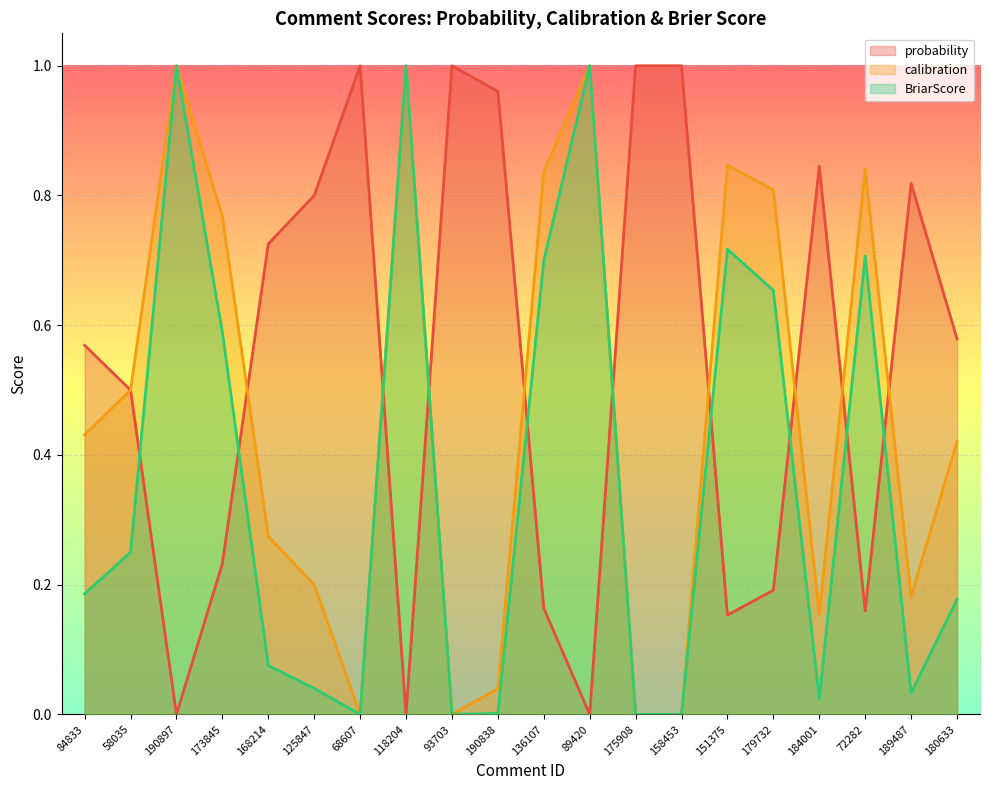

Which series has the largest total across all categories?

probability